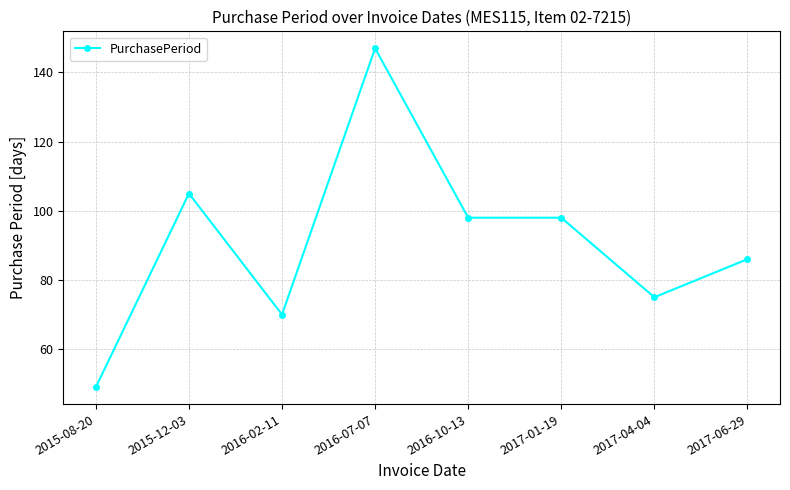

What position from the right is 2017-04-04?

2